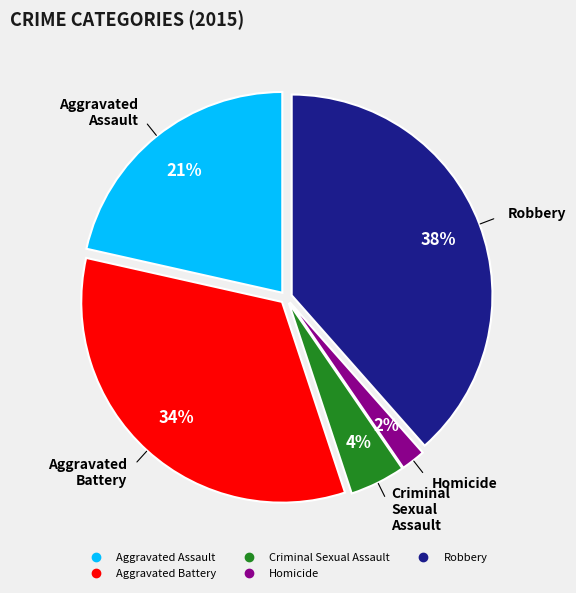

Which has a higher value, Aggravated Battery or Aggravated Assault?

Aggravated Battery